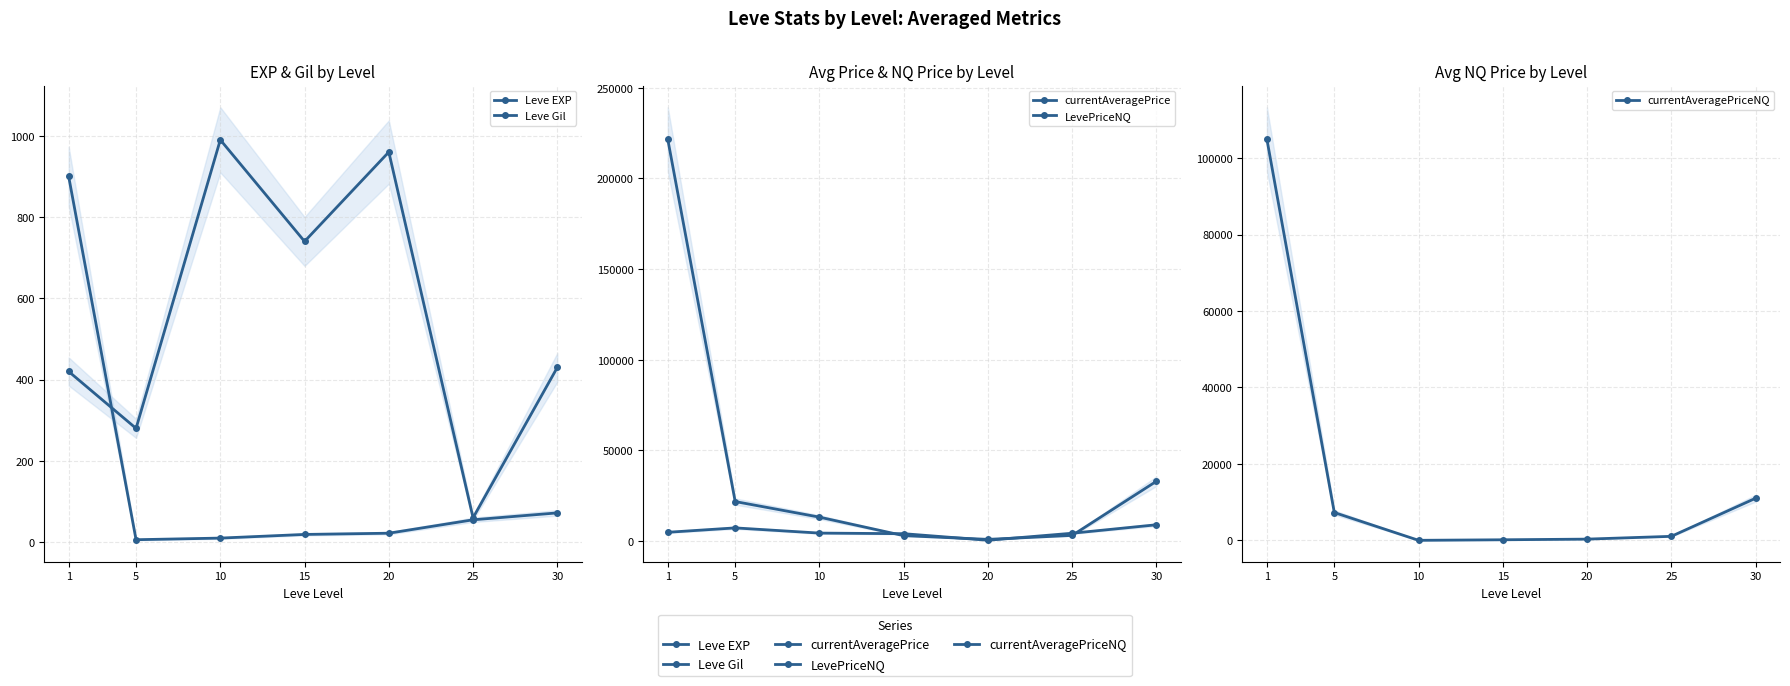

Between 10 and 20, which is larger?

20